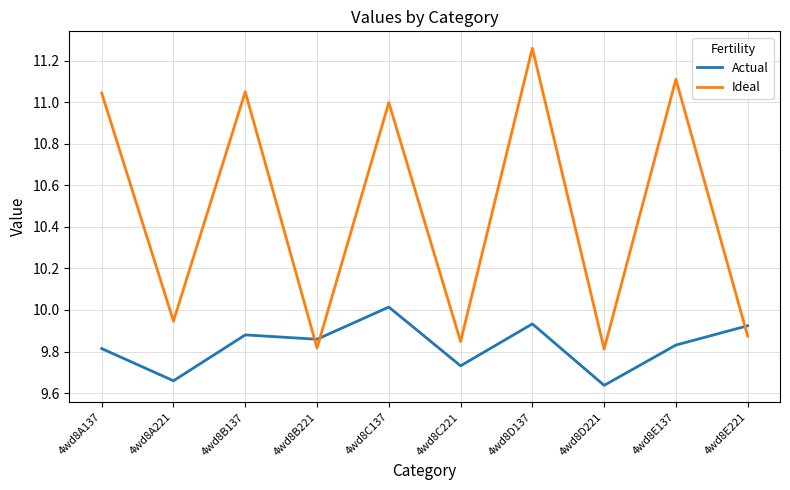

At which category does the chart reach its peak across all series?

4wd8D137